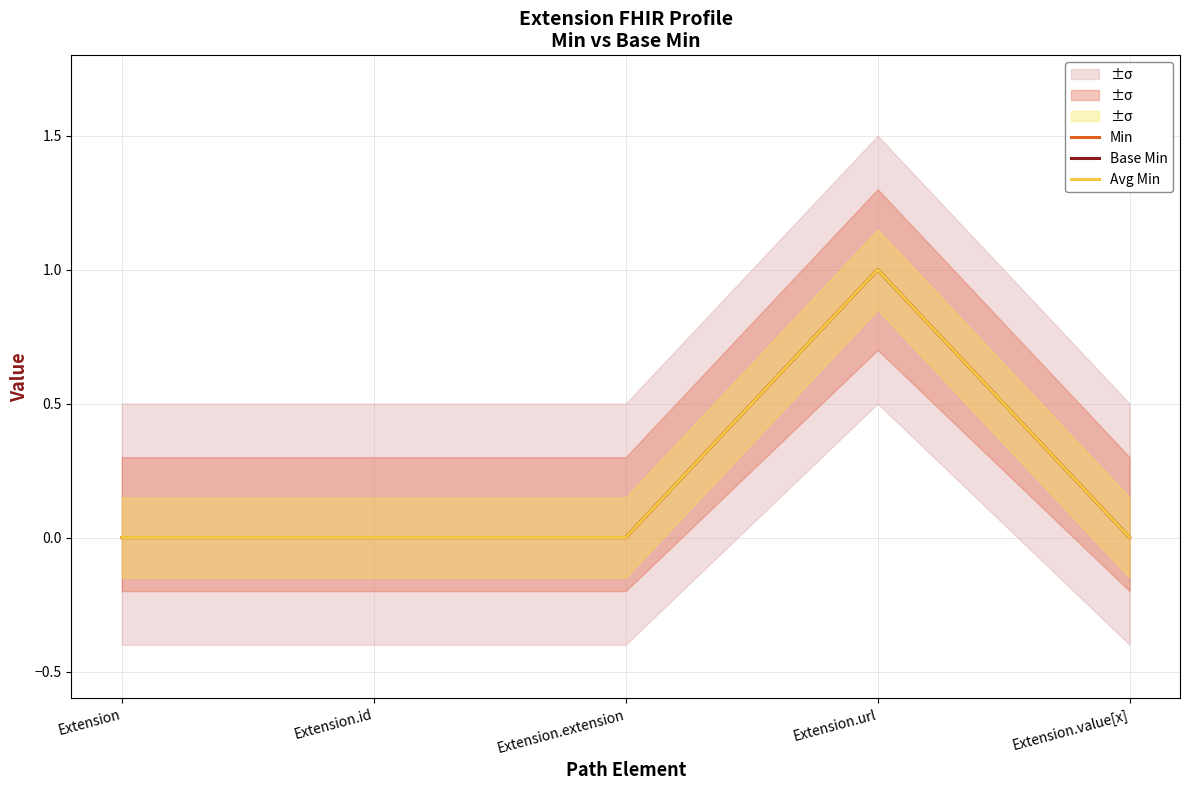

What are all the series names shown in the legend?

Min, Base Min, Avg Min